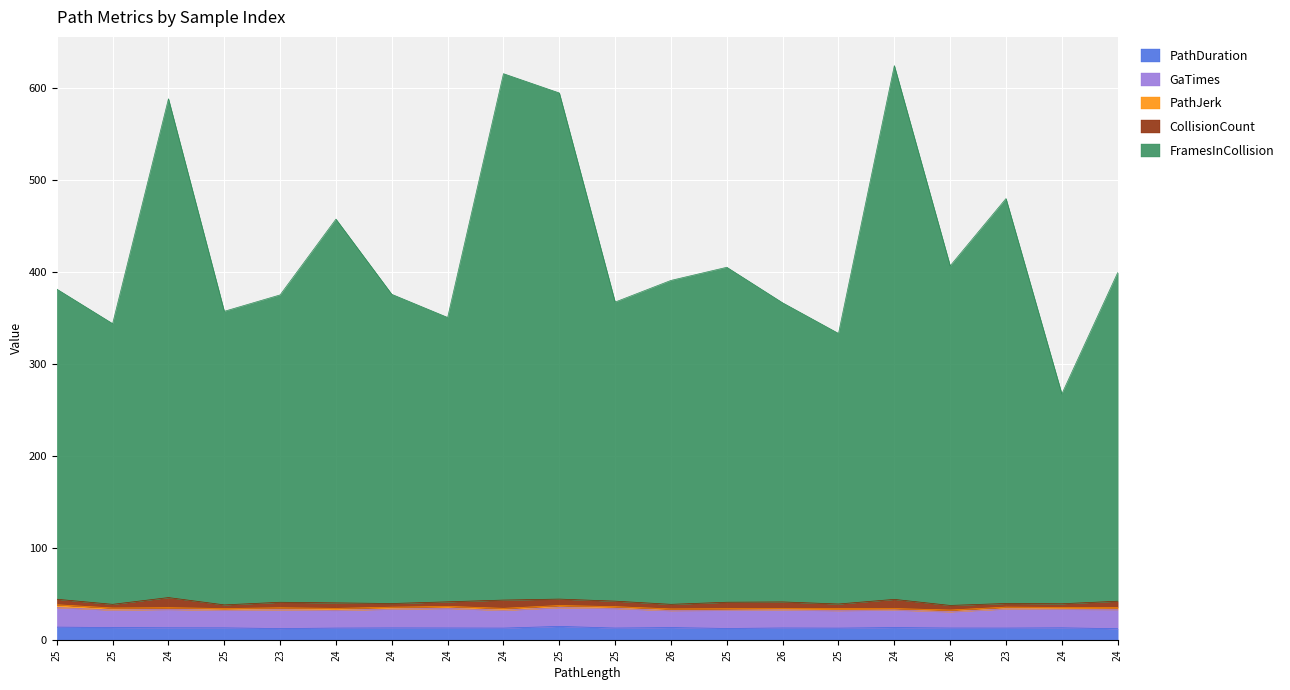

The value of CollisionCount at 24 is 7.0. True or false?

True